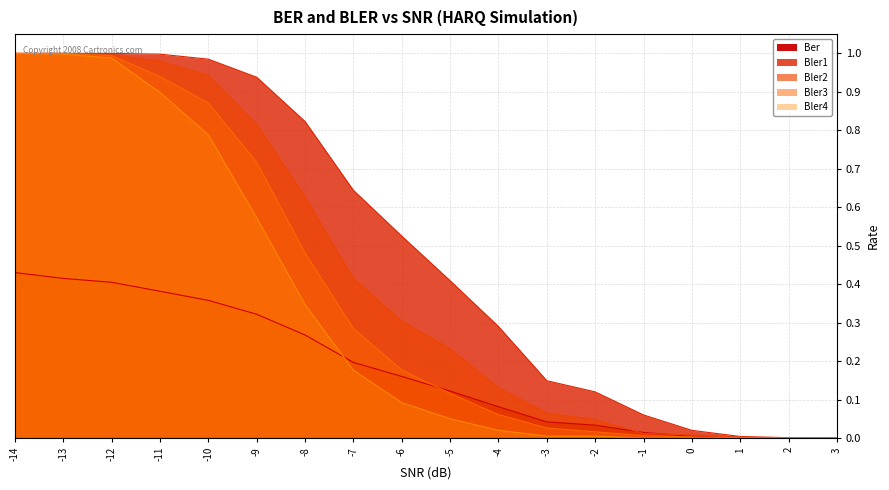

Is it true that Bler3 equals 0.2 at -5?

False